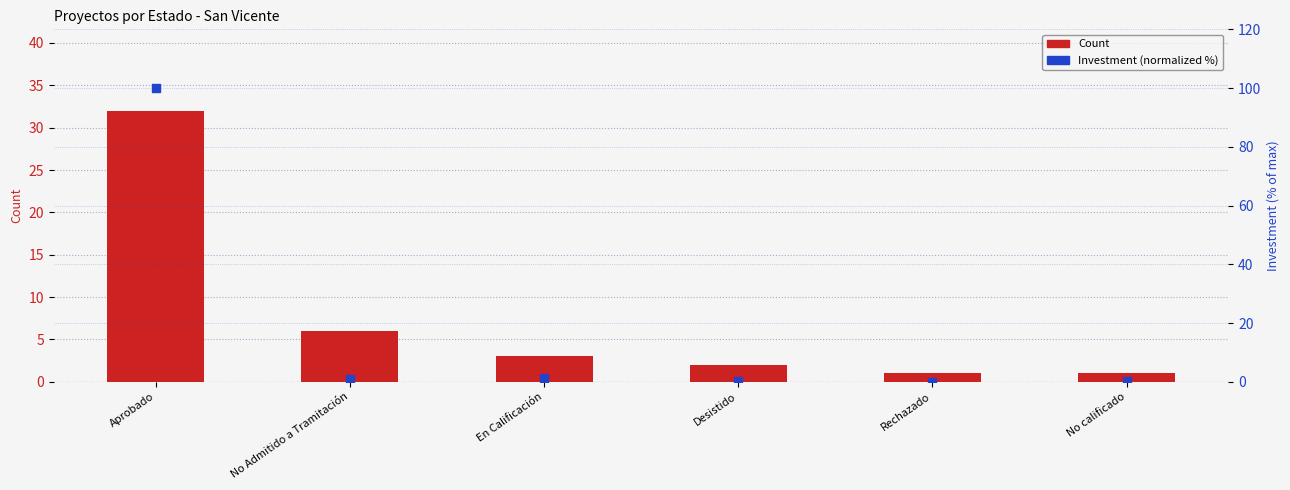

What are all the series names shown in the legend?

Count, Investment (normalized %)